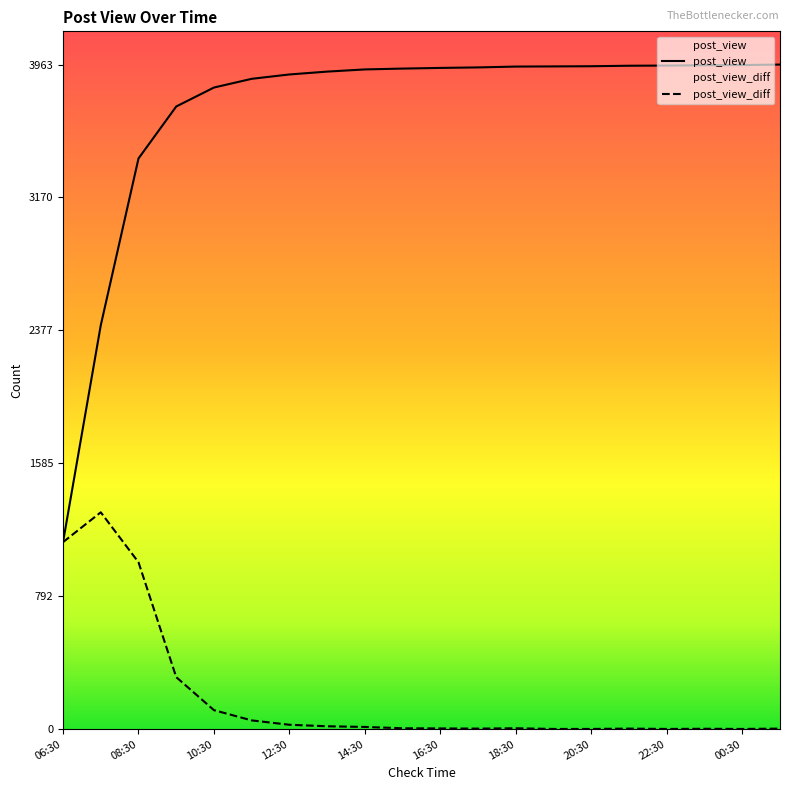

What is the value of the post_view_diff point at the 2nd from the left?

1293